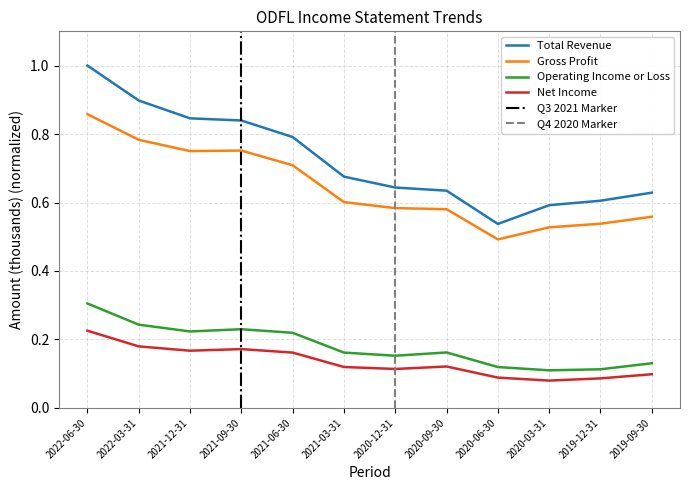

Reading left to right, what are all the values shown in this chart?

Total Revenue: 1.0	0.9	0.8	0.8	0.8	0.7	0.6	0.6	0.5	0.6	0.6	0.6
Gross Profit: 0.9	0.8	0.8	0.8	0.7	0.6	0.6	0.6	0.5	0.5	0.5	0.6
Operating Income or Loss: 0.3	0.2	0.2	0.2	0.2	0.2	0.2	0.2	0.1	0.1	0.1	0.1
Net Income: 0.2	0.2	0.2	0.2	0.2	0.1	0.1	0.1	0.1	0.1	0.1	0.1